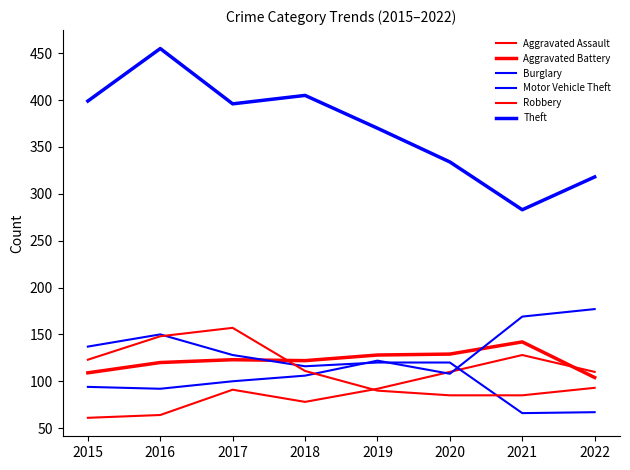

Where does the Aggravated Battery series first go above 123?

2019